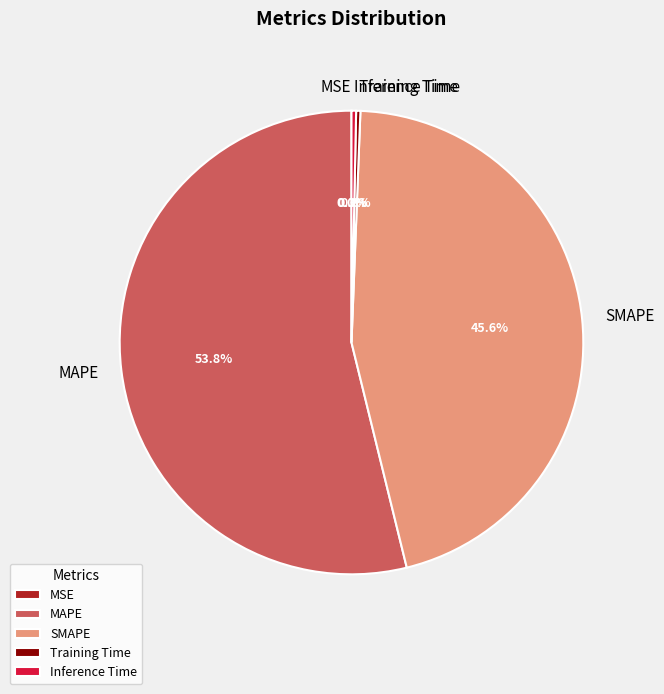

What portion of the pie excludes Training Time?

99.7%